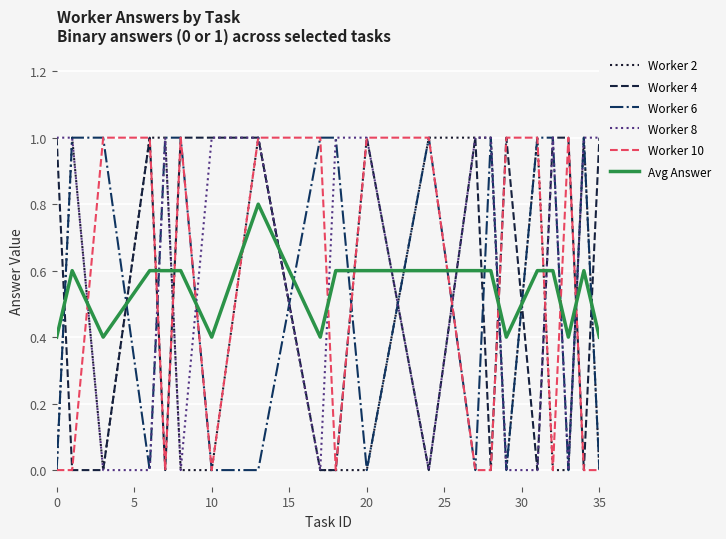

How many lines are shown in the chart?

6